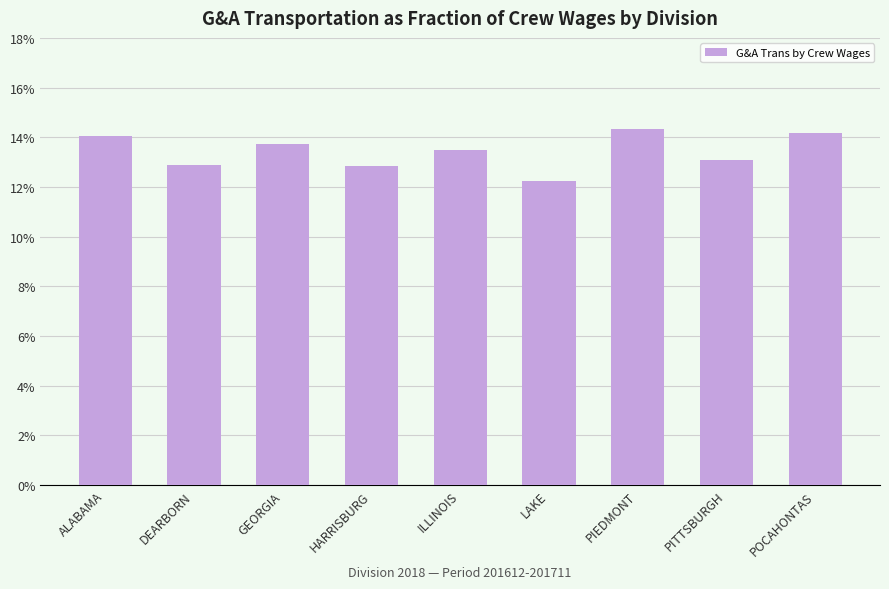

The value at HARRISBURG is 0.1. True or false?

False